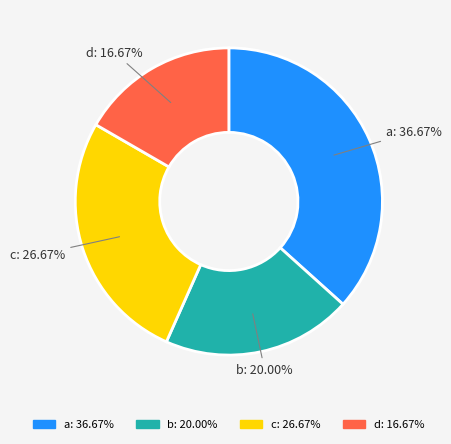

Combined, do d and a account for over 50%?

Yes